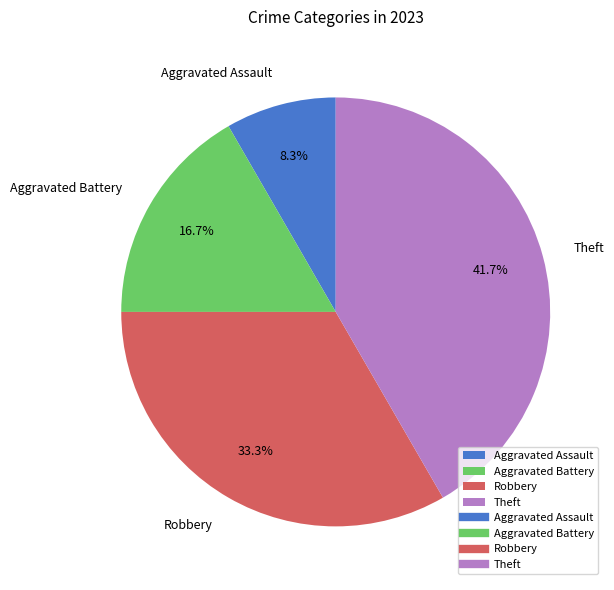

Rank the categories by value from lowest to highest.

Aggravated Assault, Aggravated Battery, Robbery, Theft